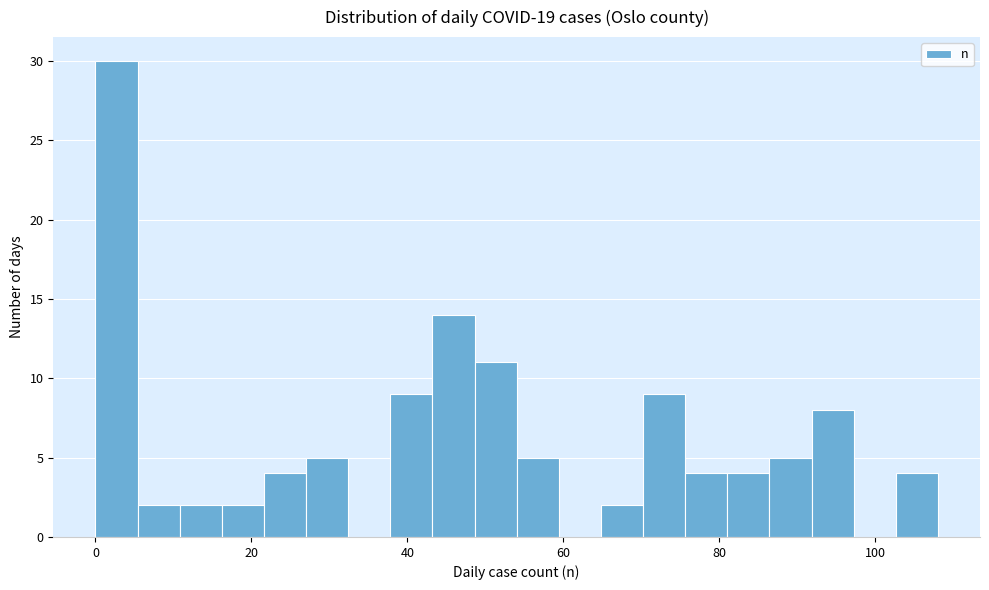

Read against the x-axis, roughly where is the centre of the tallest bar?

2